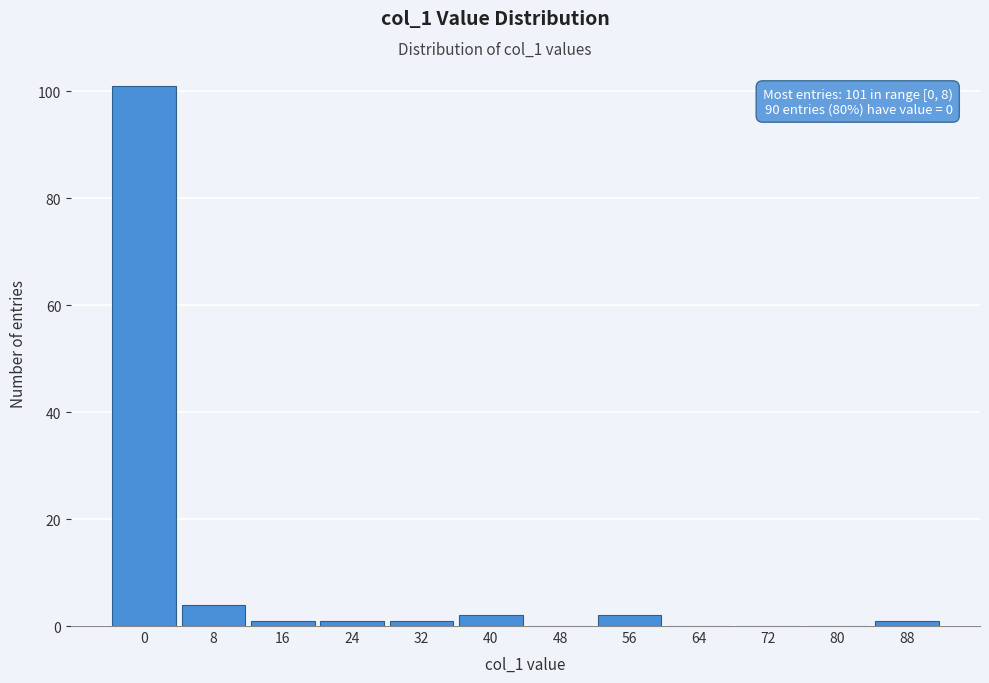

Reading left to right, list all the values displayed in this chart.

0=101	8=4	16=1	24=1	32=1	40=2	48=0	56=2	64=0	72=0	80=0	88=1